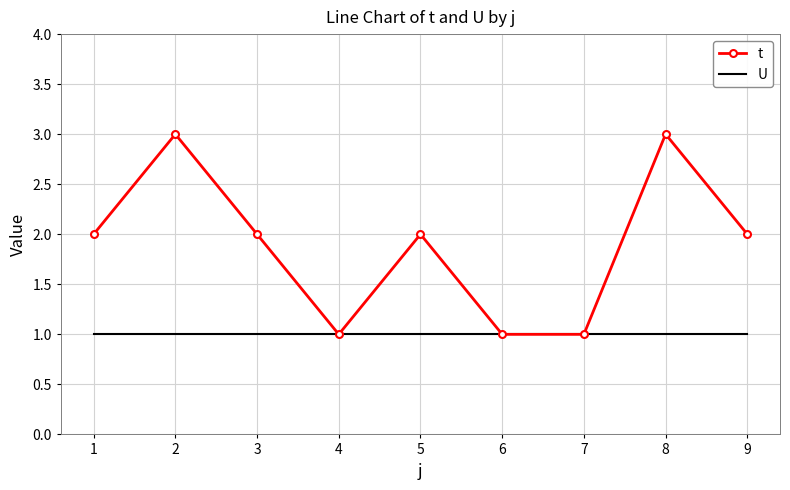

Which series has the widest spread of values?

t